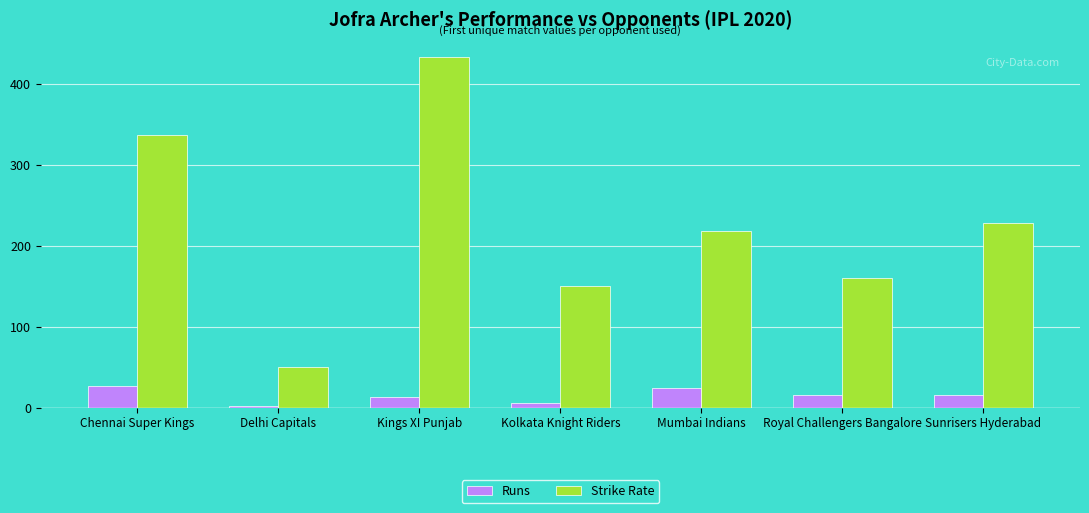

How many values in the Runs series are below 16?

3